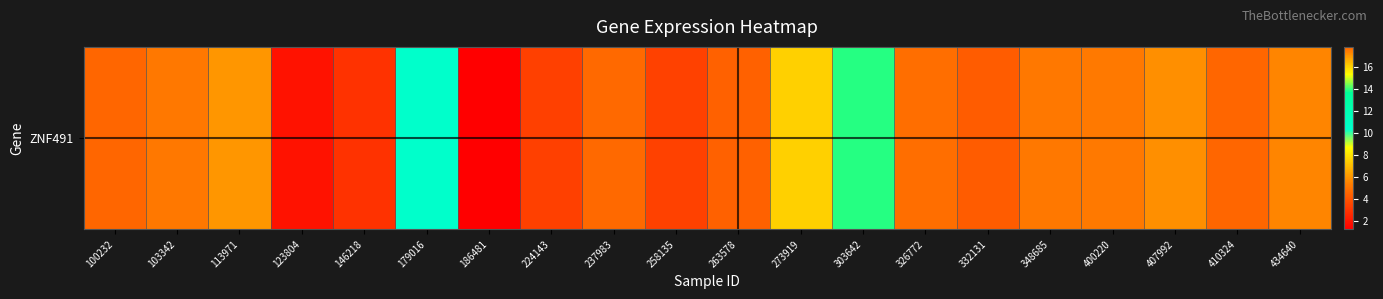

Rank the categories by value from highest to lowest.

410324, 303642, 179016, 273919, 113971, 407992, 434640, 400220, 348685, 103342, 326772, 237983, 100232, 263578, 332131, 258135, 224143, 146218, 123804, 186481